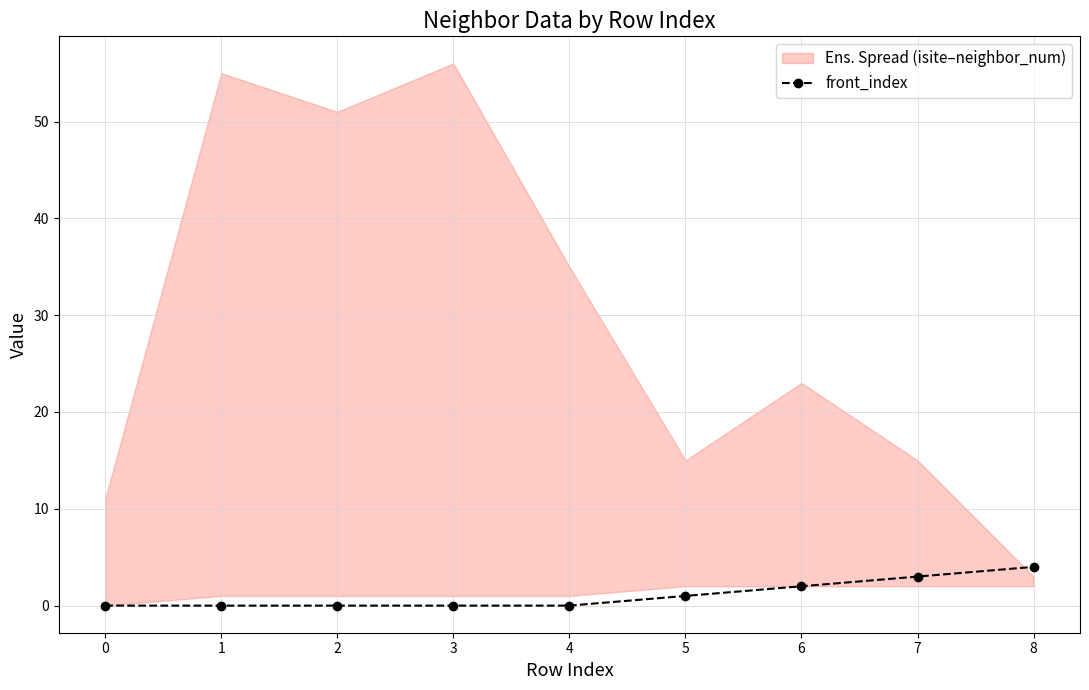

The value of front_index at 2 is 0. True or false?

True